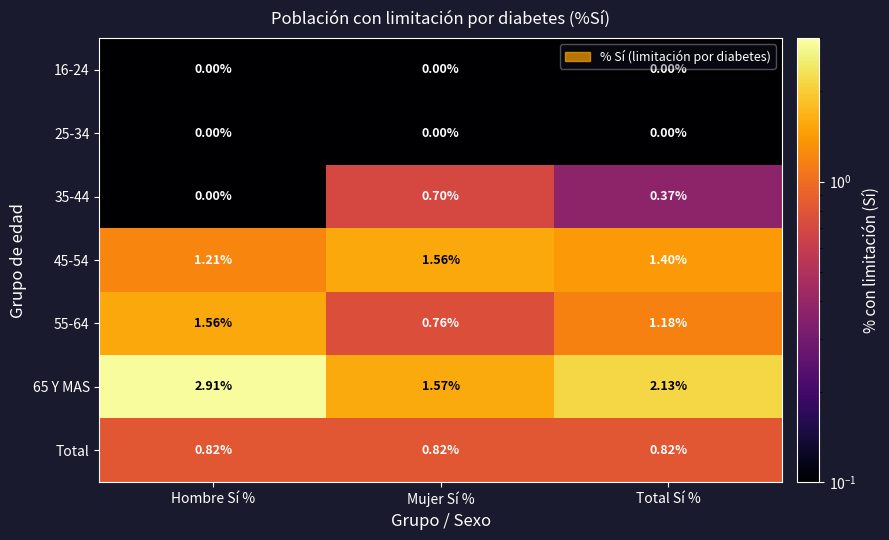

Which category has the lowest value in the 35-44 series?

Hombre Sí %